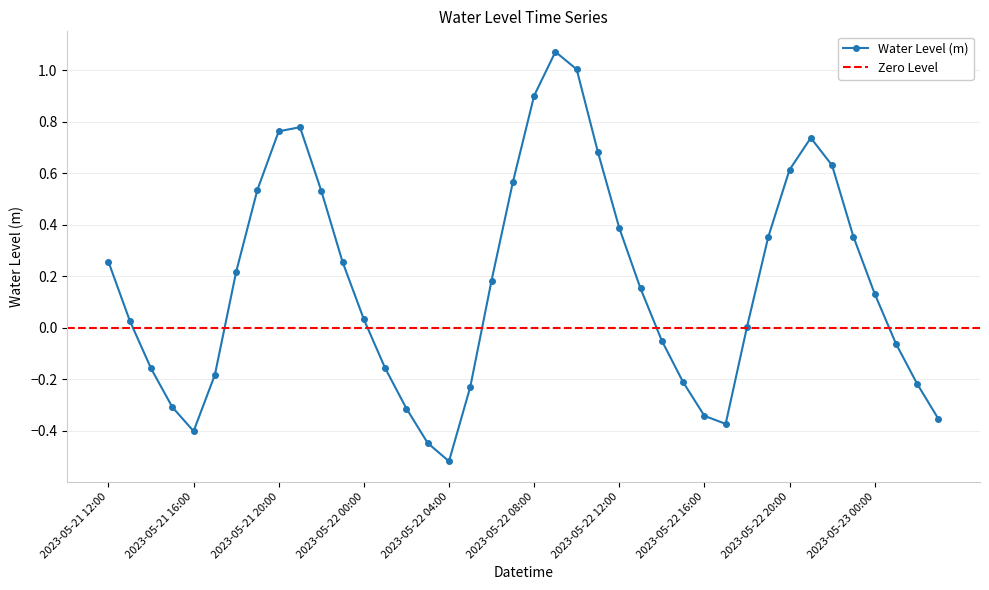

What position from the right is 2023-05-23 01:00?

3